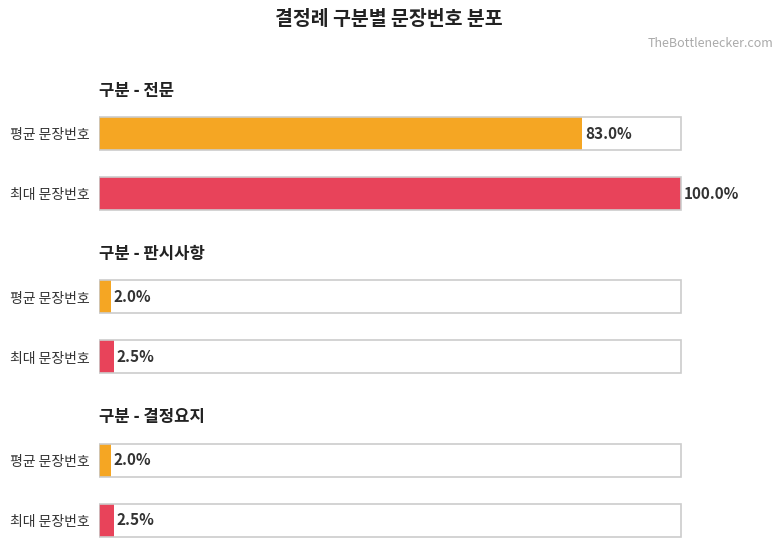

What is the minimum value for 문장번호_count?

2